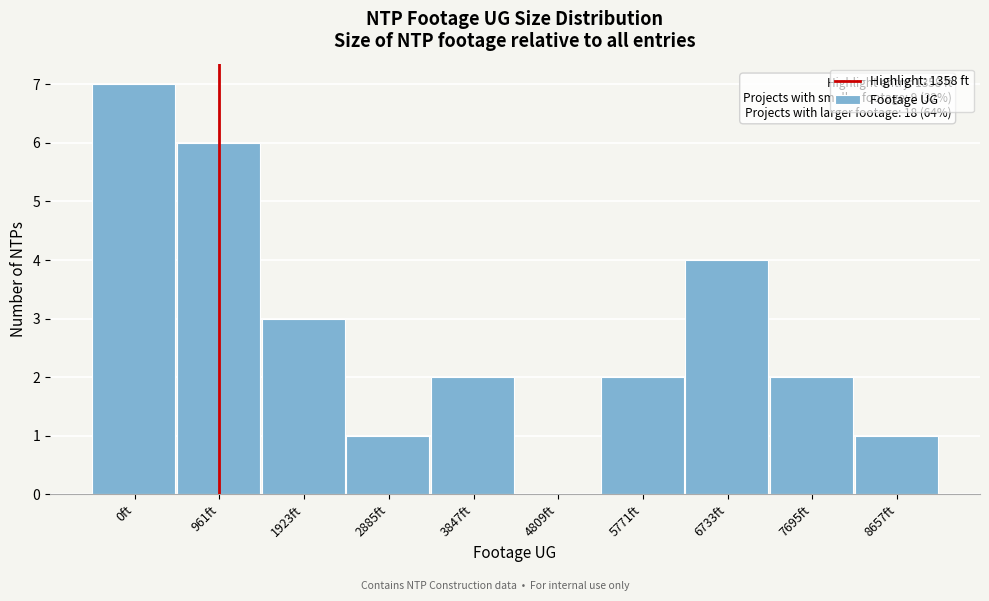

Reading left to right, extract all data points from this chart.

0ft=7	961ft=6	1923ft=3	2885ft=1	3847ft=2	4809ft=0	5771ft=2	6733ft=4	7695ft=2	8657ft=1